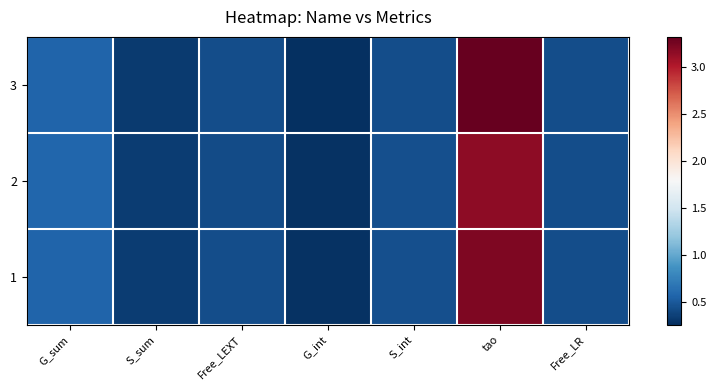

What is the total value across all series at S_sum?

1.0